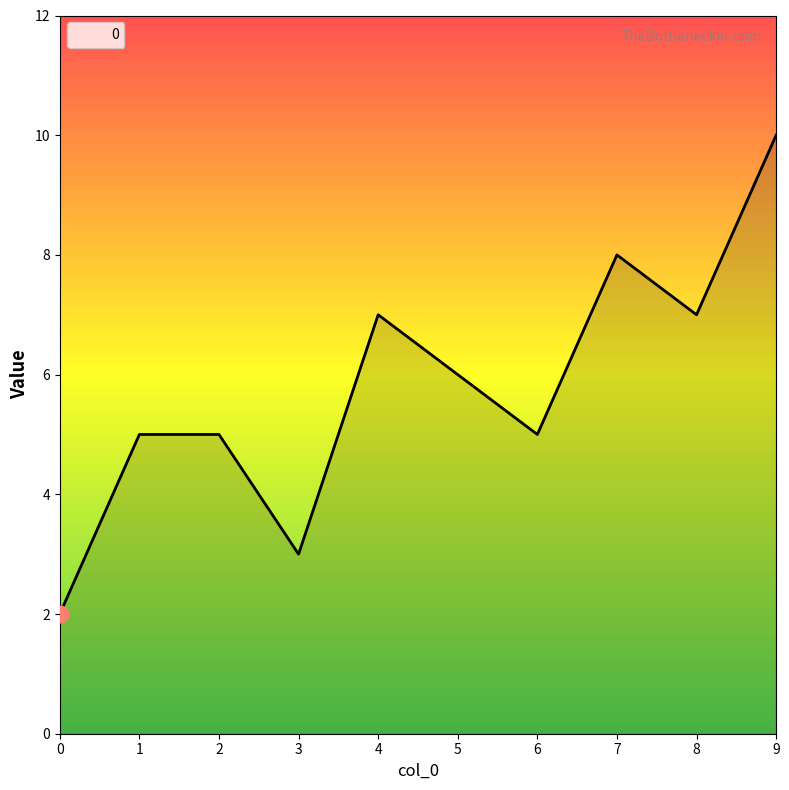

True or false: the data shows 7 at 8.

True